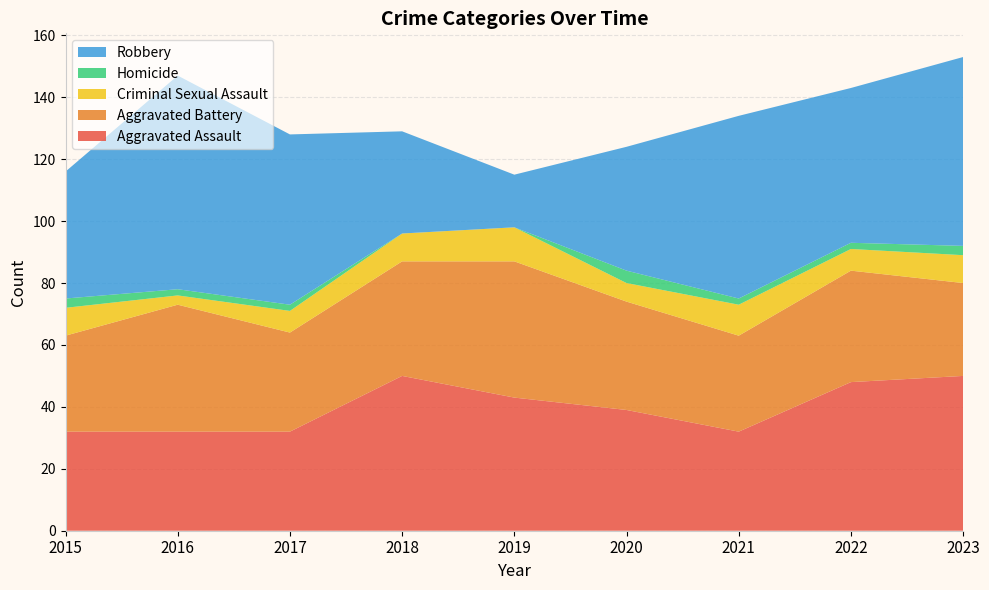

Reading right to left, what are all the values shown in this chart?

Aggravated Assault: 50	48	32	39	43	50	32	32	32
Aggravated Battery: 30	36	31	35	44	37	32	41	31
Criminal Sexual Assault: 9	7	10	6	11	9	7	3	9
Homicide: 3	2	2	4	0	0	2	2	3
Robbery: 61	50	59	40	17	33	55	69	41